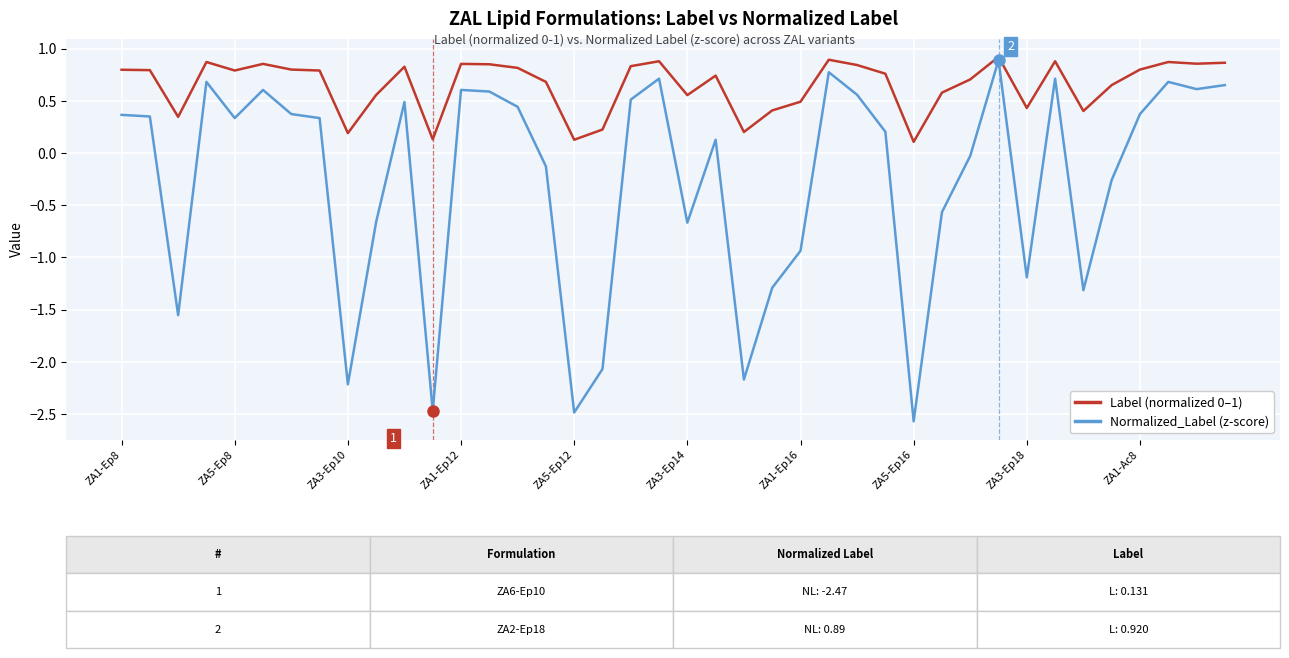

How many lines are shown in the chart?

2